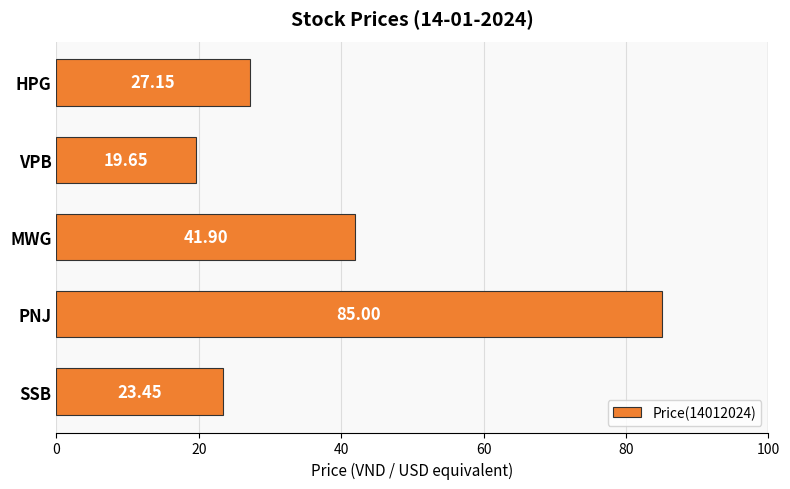

What is the ratio of the value at SSB to the value at VPB?

1.2